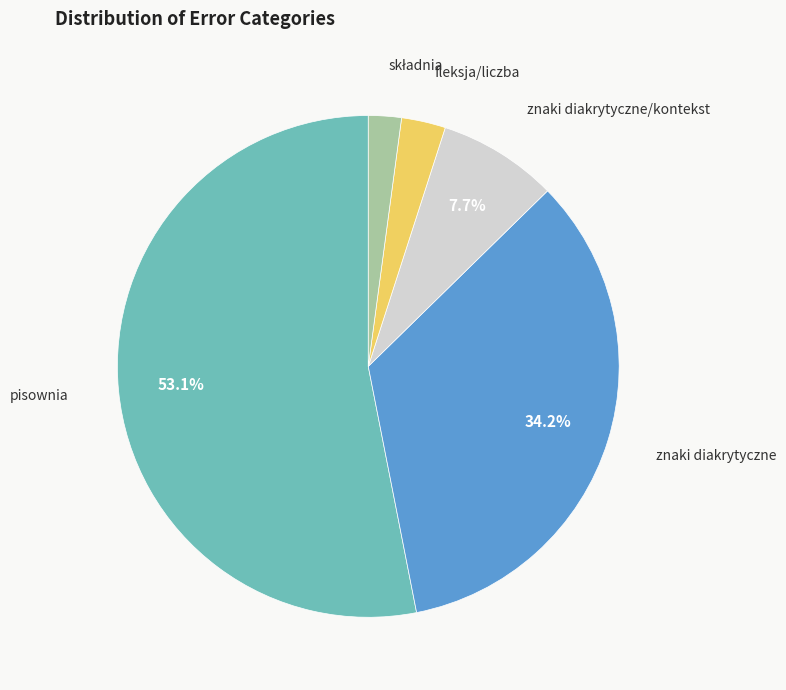

Is there a majority slice in this chart?

Yes